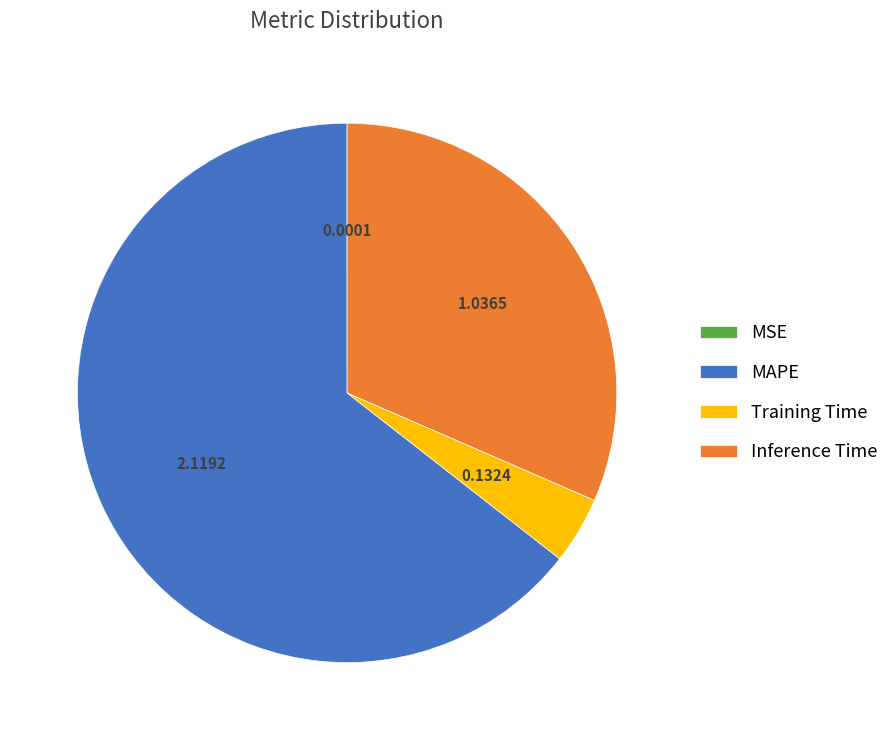

Does any single category account for the majority?

Yes